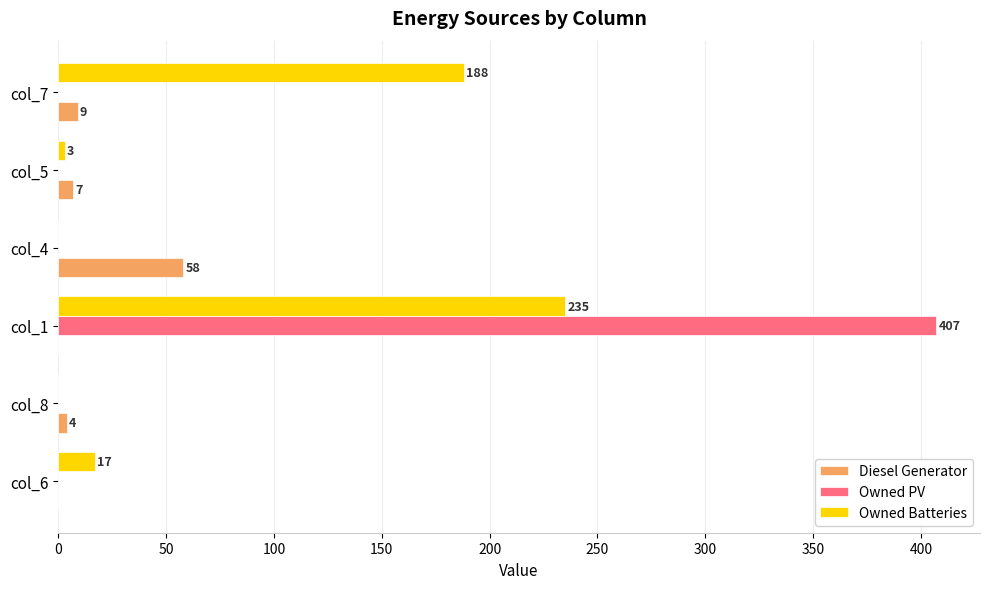

How many values in Owned PV are above zero?

1